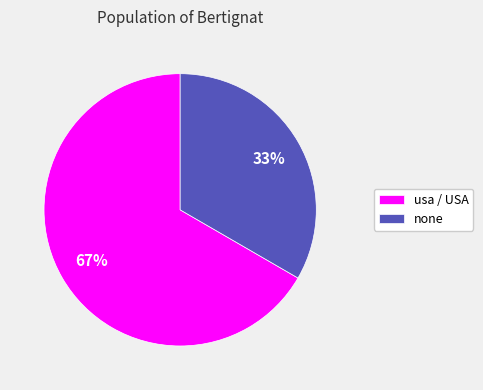

The none slice represents 33% of the pie. True or false?

True